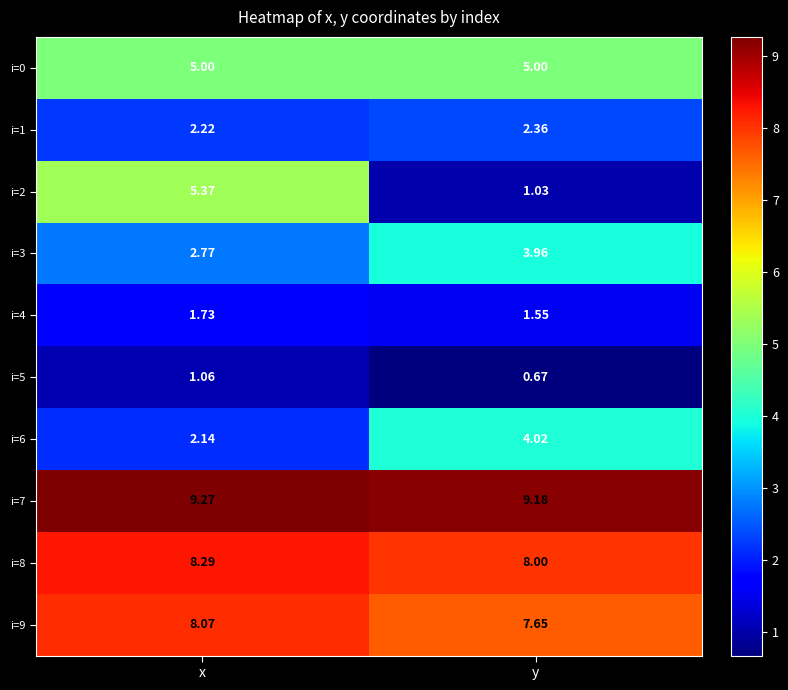

Is the value of i=8 at x greater than the value of i=6 at y?

Yes